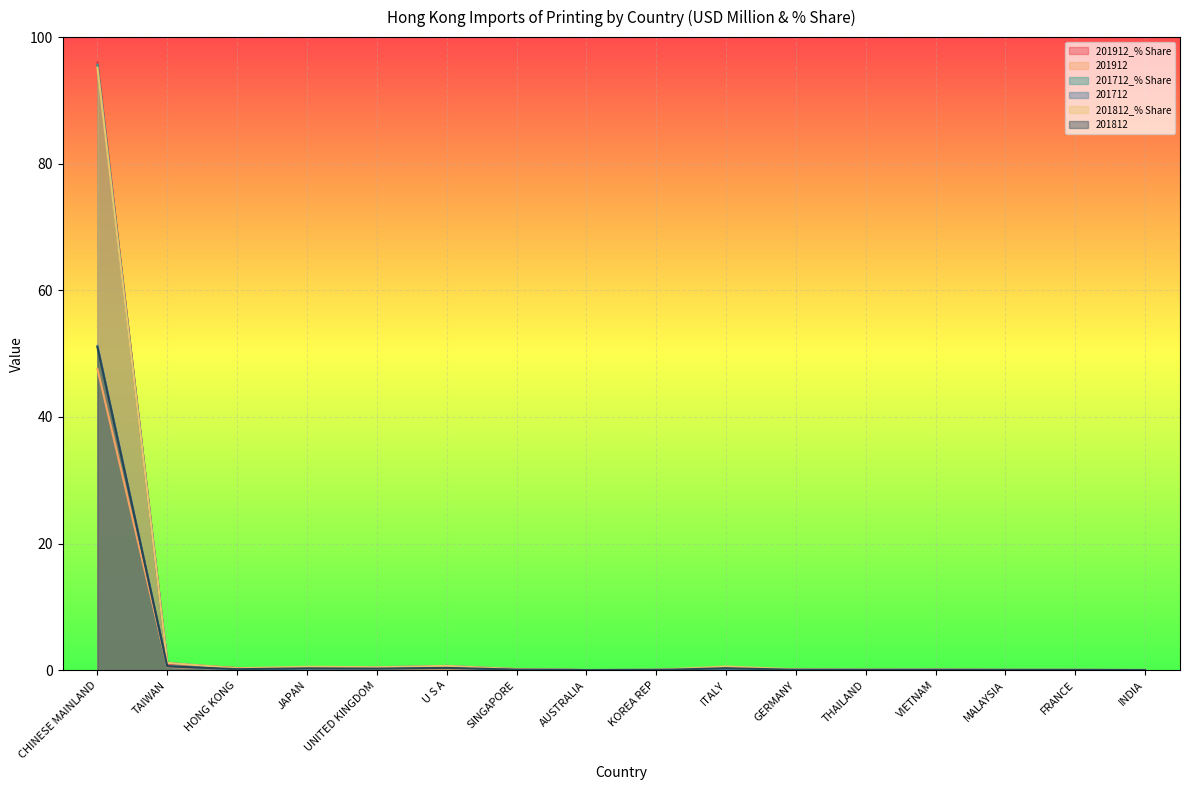

What is the sum of all 201712 values?

53.3